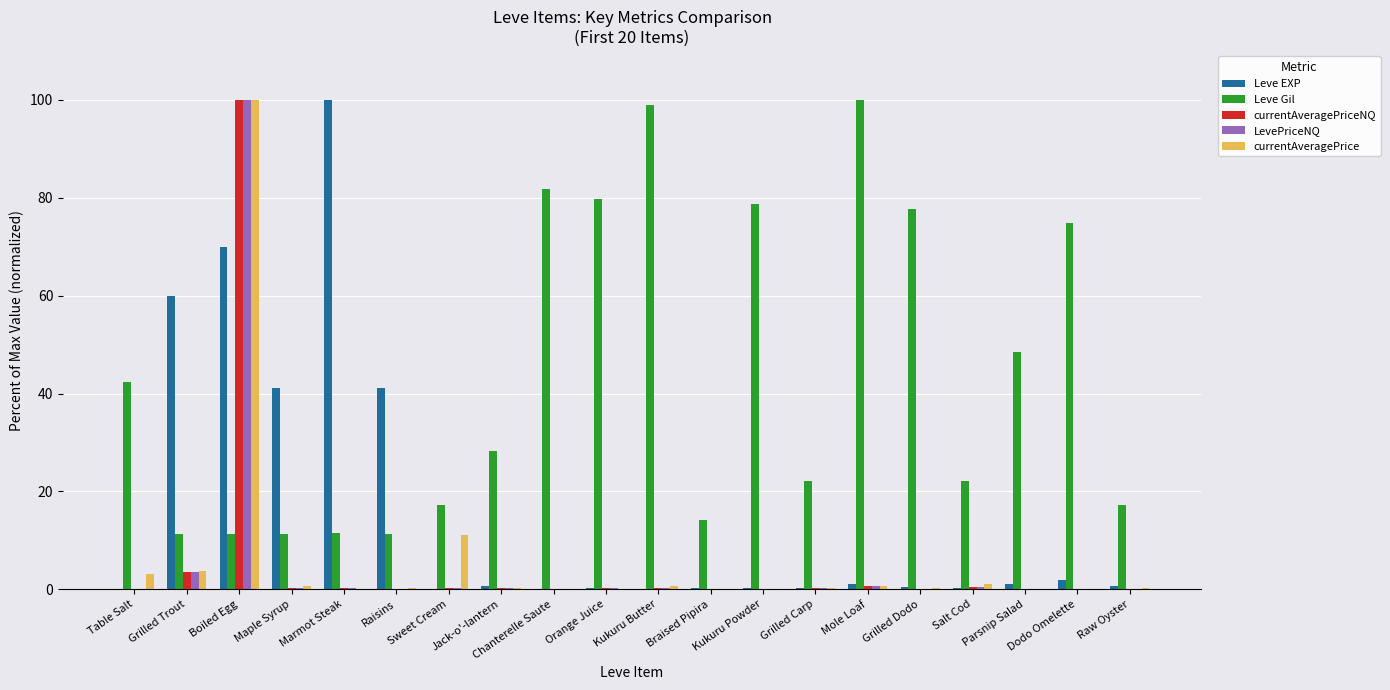

At which category is the sum across all series the highest?

Boiled Egg